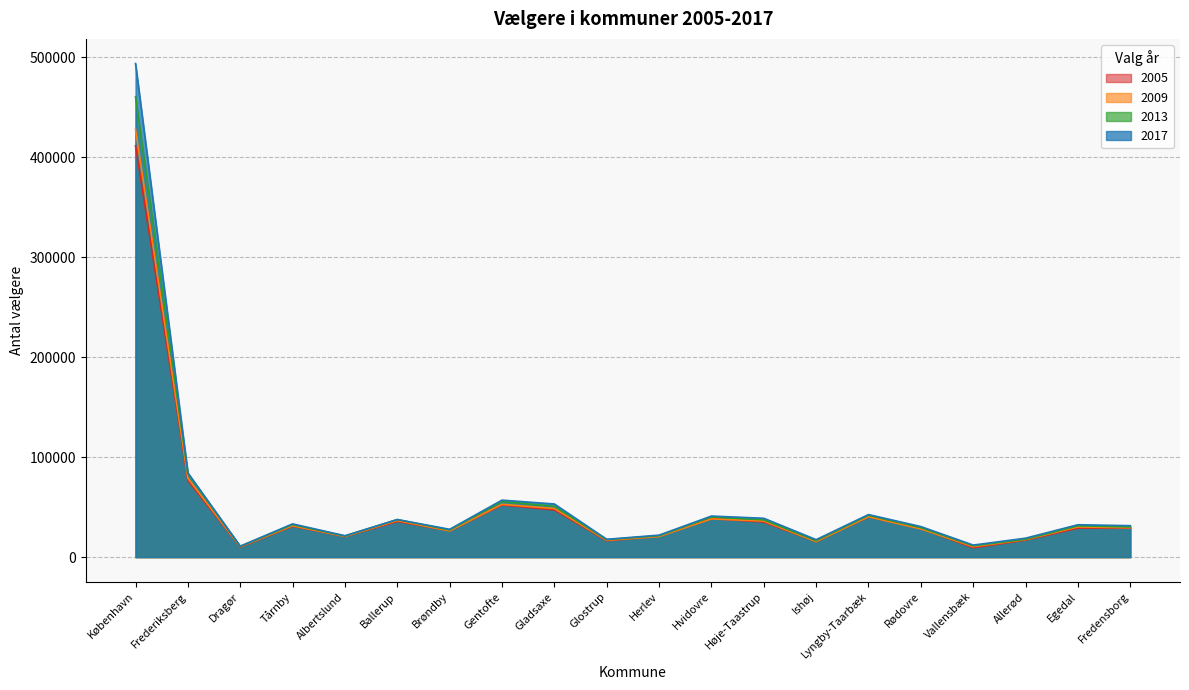

Reading left to right, what are all the values shown in this chart?

2005: København=411401	Frederiksberg=76696	Dragør=10036	Tårnby=30969	Albertslund=20593	Ballerup=35657	Brøndby=26365	Gentofte=52128	Gladsaxe=47197	Glostrup=16366	Herlev=20828	Hvidovre=38453	Høje-Taastrup=35114	Ishøj=15434	Lyngby-Taarbæk=40365	Rødovre=28571	Vallensbæk=9383	Allerød=16993	Egedal=28995	Fredensborg=29156
2009: København=427940	Frederiksberg=78915	Dragør=10355	Tårnby=31364	Albertslund=20702	Ballerup=36540	Brøndby=26221	Gentofte=52776	Gladsaxe=48609	Glostrup=16828	Herlev=20603	Hvidovre=38222	Høje-Taastrup=36094	Ishøj=15478	Lyngby-Taarbæk=40361	Rødovre=28210	Vallensbæk=10450	Allerød=17501	Egedal=30189	Fredensborg=29415
2013: København=460449	Frederiksberg=83377	Dragør=10712	Tårnby=32470	Albertslund=21109	Ballerup=37546	Brøndby=27091	Gentofte=55585	Gladsaxe=50801	Glostrup=17497	Herlev=21372	Hvidovre=40171	Høje-Taastrup=37266	Ishøj=16422	Lyngby-Taarbæk=41819	Rødovre=29473	Vallensbæk=11331	Allerød=17859	Egedal=31283	Fredensborg=30206
2017: København=493719	Frederiksberg=84284	Dragør=10916	Tårnby=33219	Albertslund=21360	Ballerup=37567	Brøndby=27814	Gentofte=56993	Gladsaxe=53133	Glostrup=17804	Herlev=21959	Hvidovre=41047	Høje-Taastrup=38842	Ishøj=17447	Lyngby-Taarbæk=42547	Rødovre=30530	Vallensbæk=12025	Allerød=18913	Egedal=32368	Fredensborg=31421